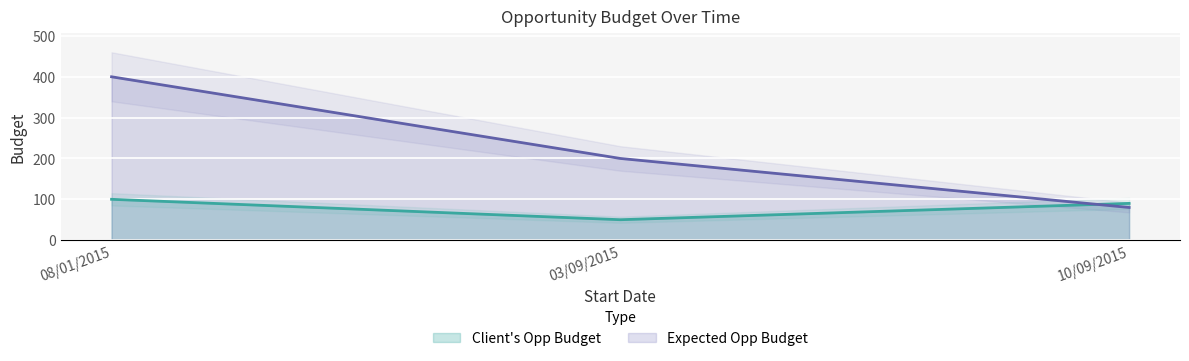

Is the value of Expected Opp Budget at 10/09/2015 greater than the value of Client's Opp Budget at 03/09/2015?

Yes